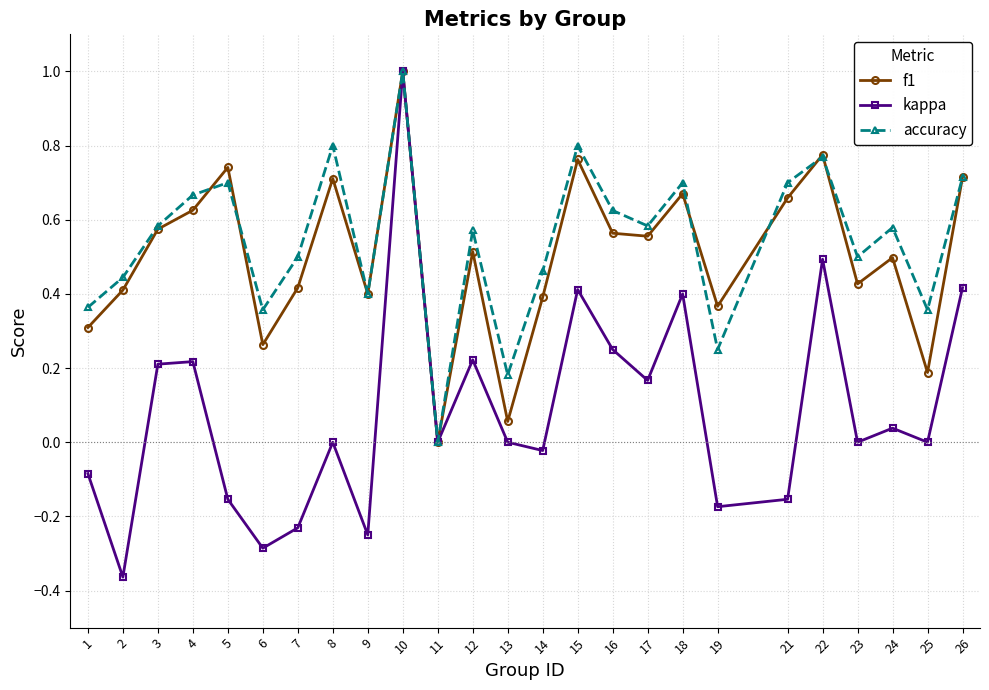

Is the value of accuracy at 24 greater than the value of kappa at 14?

Yes